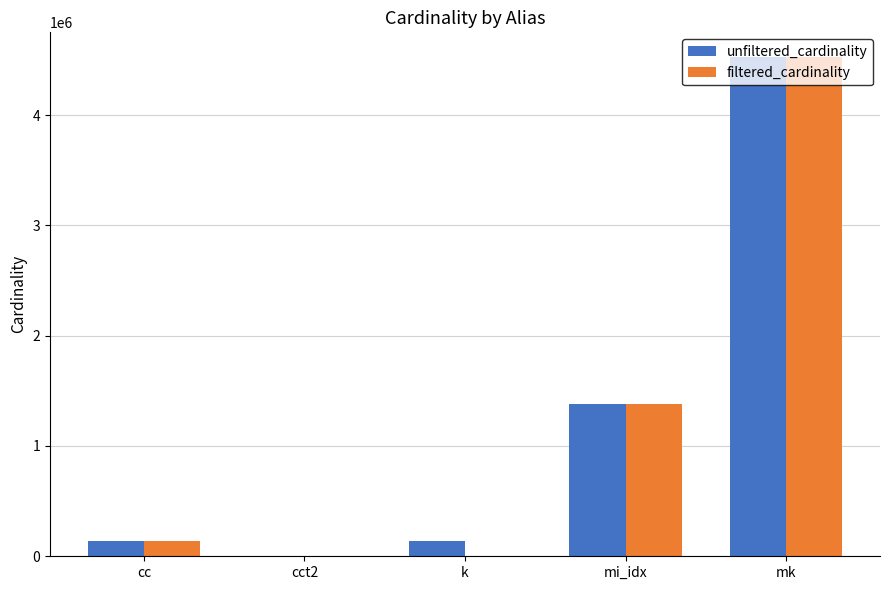

At which label is unfiltered_cardinality closest to 2261967?

mi_idx